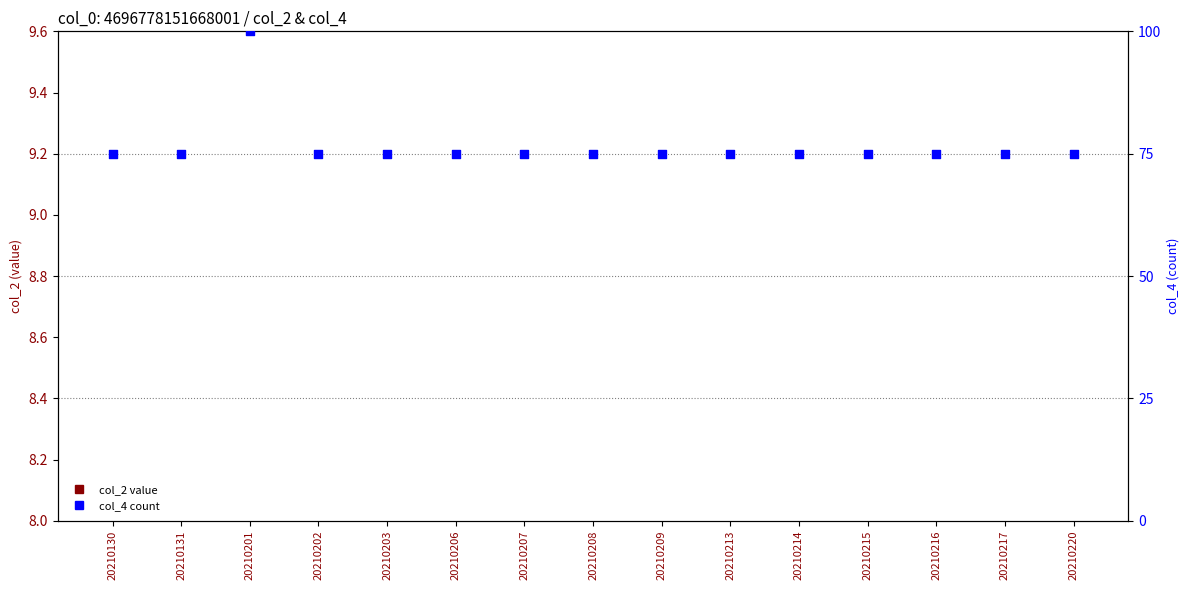

Between 20210203 and 20210202, which is larger?

20210203